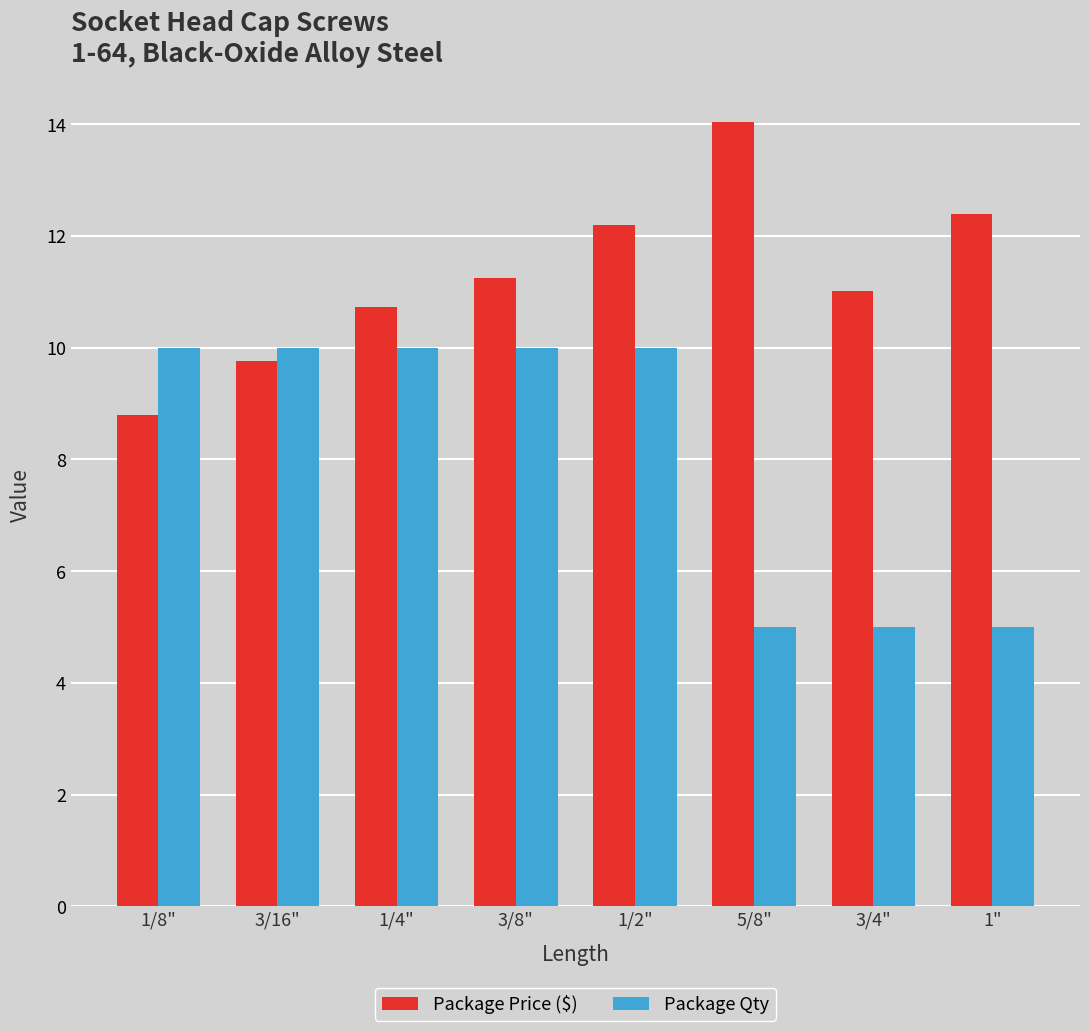

What is the label of the 3rd bar from the left?

1/4"